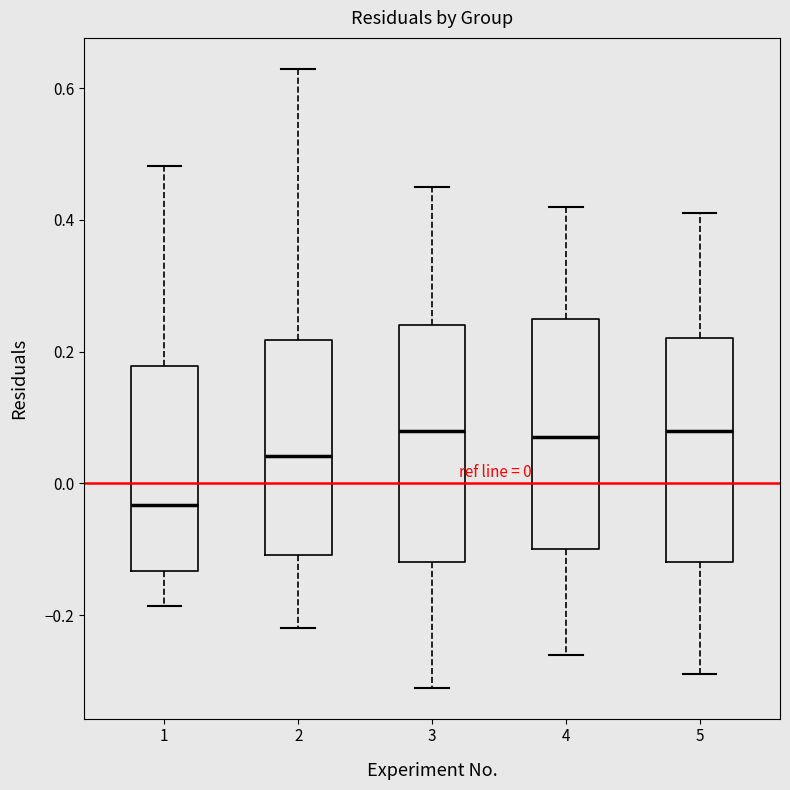

Which box has the lowest median line?

1